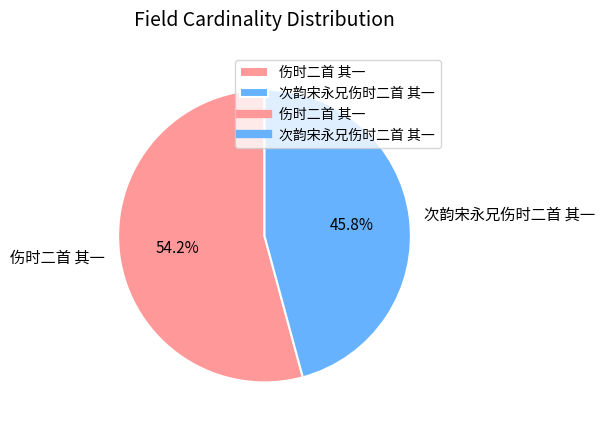

To the nearest percent, what portion does 伤时二首 其一 represent?

54%